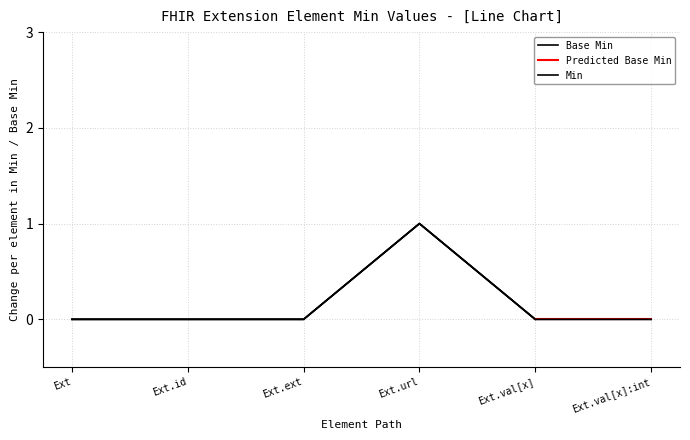

Reading left to right, transcribe all the data shown in this chart.

Base Min: Ext=0	Ext.id=0	Ext.ext=0	Ext.url=1	Ext.val[x]=0	Ext.val[x]:int=0
Min: Ext=0	Ext.id=0	Ext.ext=0	Ext.url=1	Ext.val[x]=0	Ext.val[x]:int=0